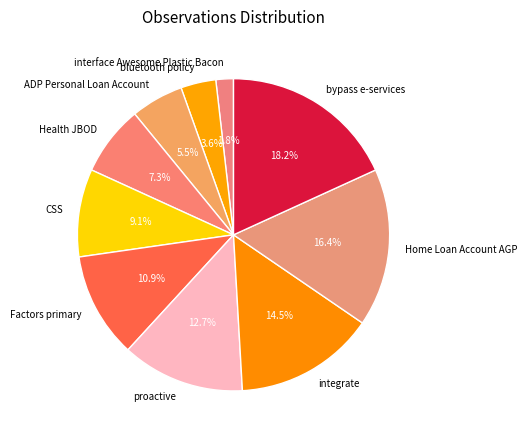

Does ADP Personal Loan Account account for over 50% of the chart?

No